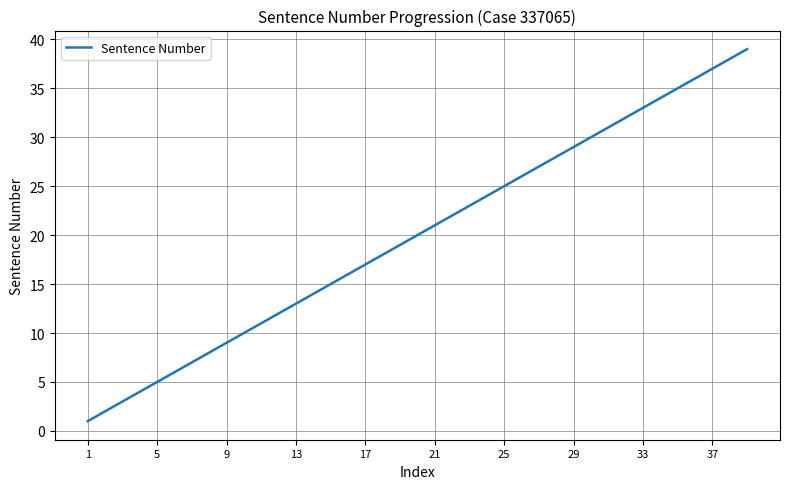

What is the greatest value displayed?

39